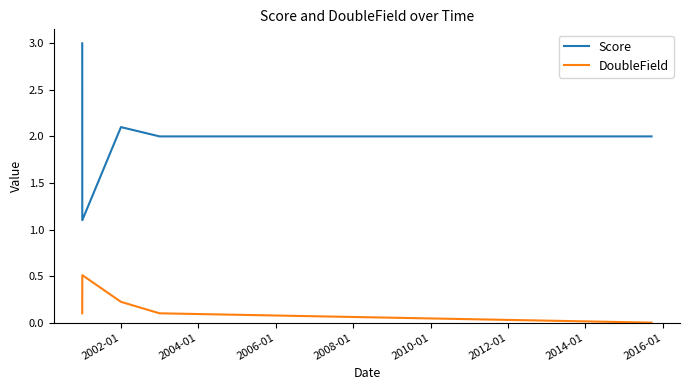

Is this an area chart (filled region under the line)?

No